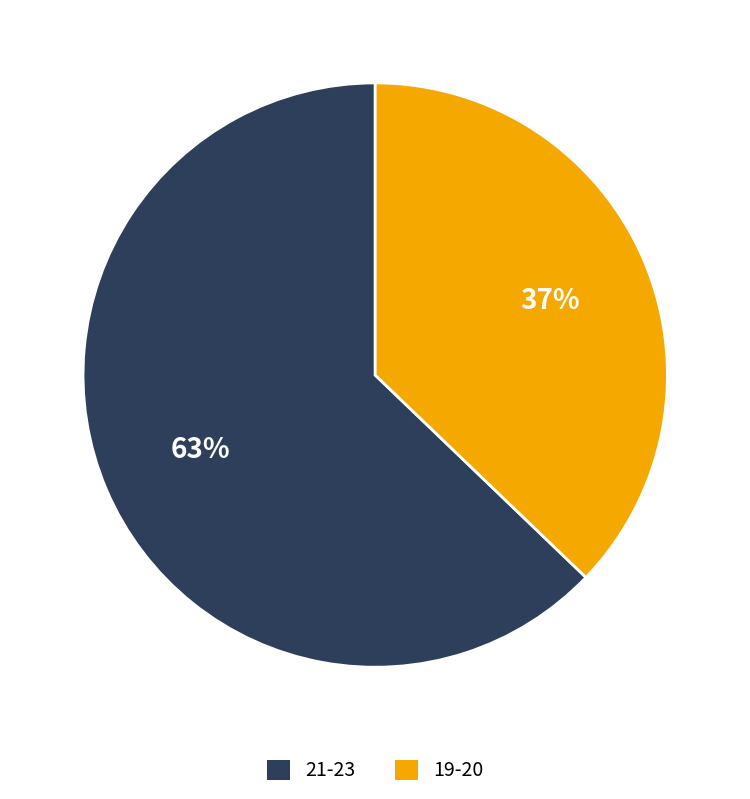

Do 19-20 and 21-23 together represent more than half of the pie?

Yes